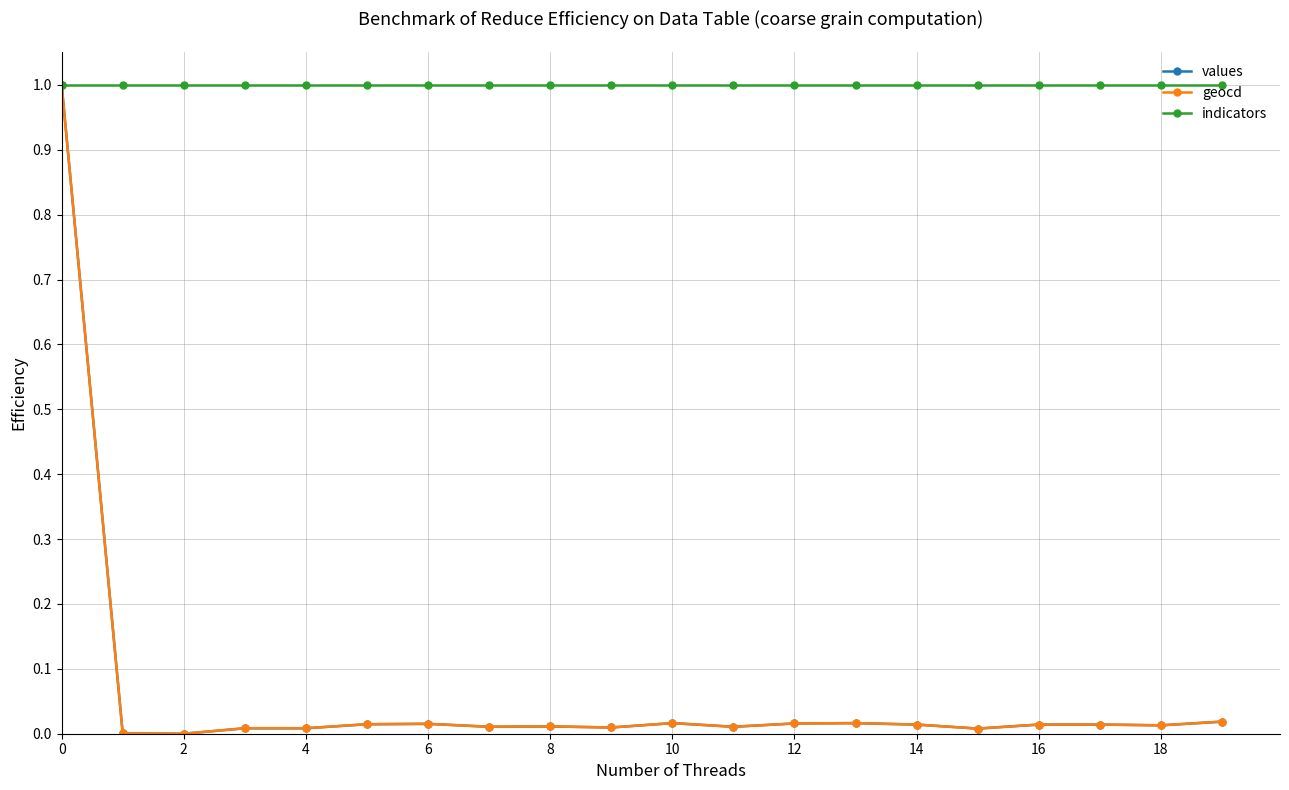

Which series has the largest total across all categories?

indicators